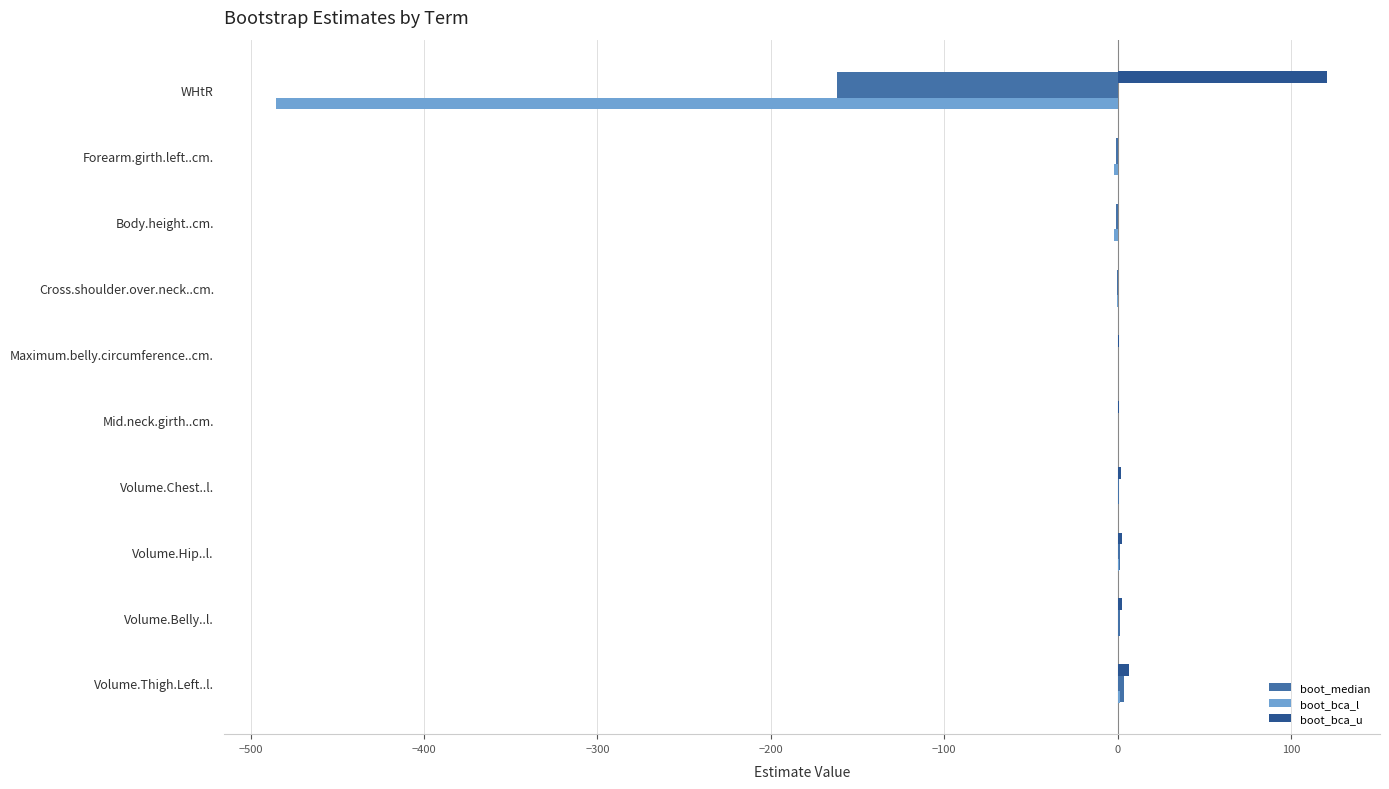

What is the greatest value displayed?

121.0